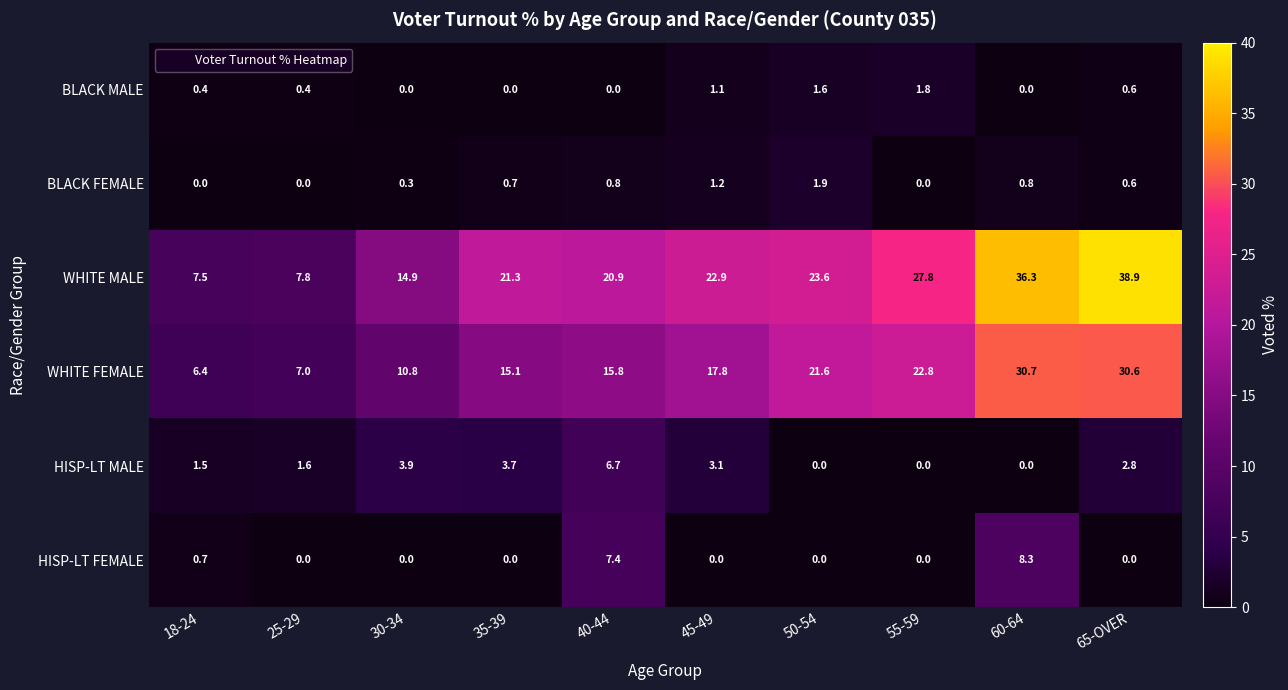

Where does the WHITE MALE series first go above 22?

45-49